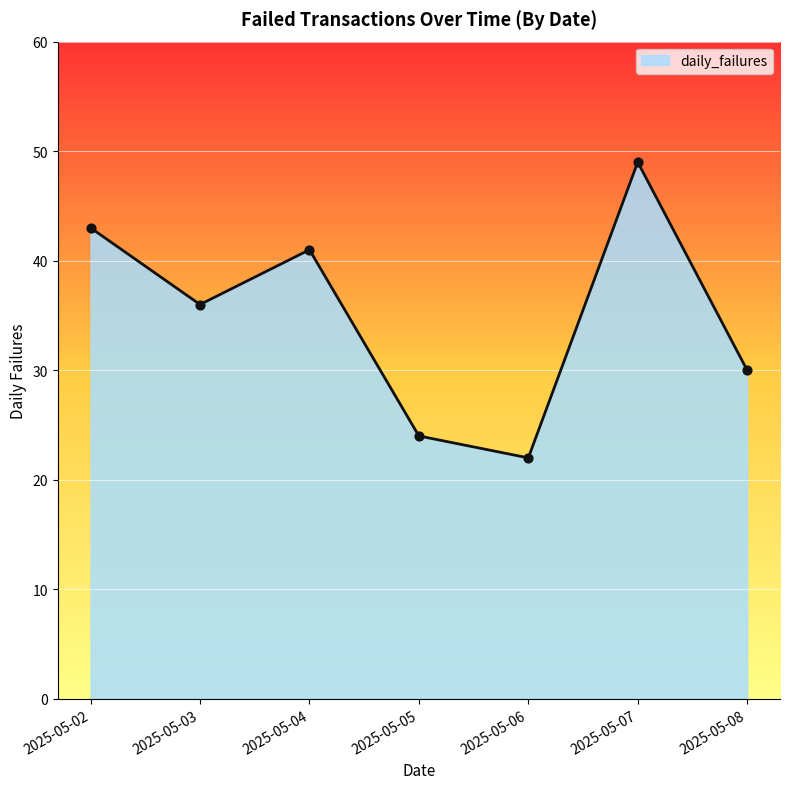

What is the change in value from 2025-05-02 to 2025-05-07?

+6